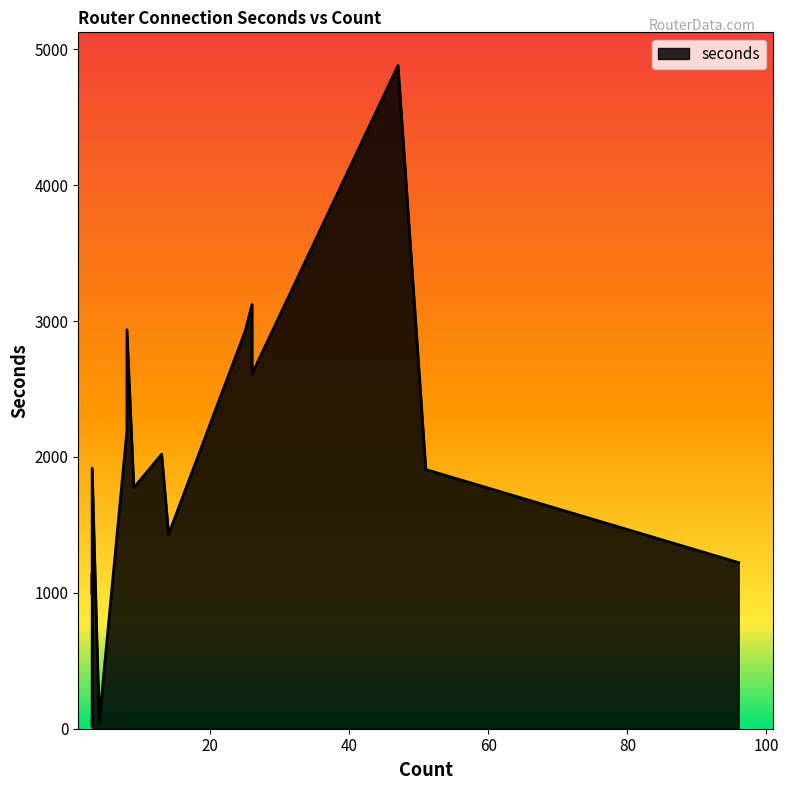

How many values exceed 1773?

9